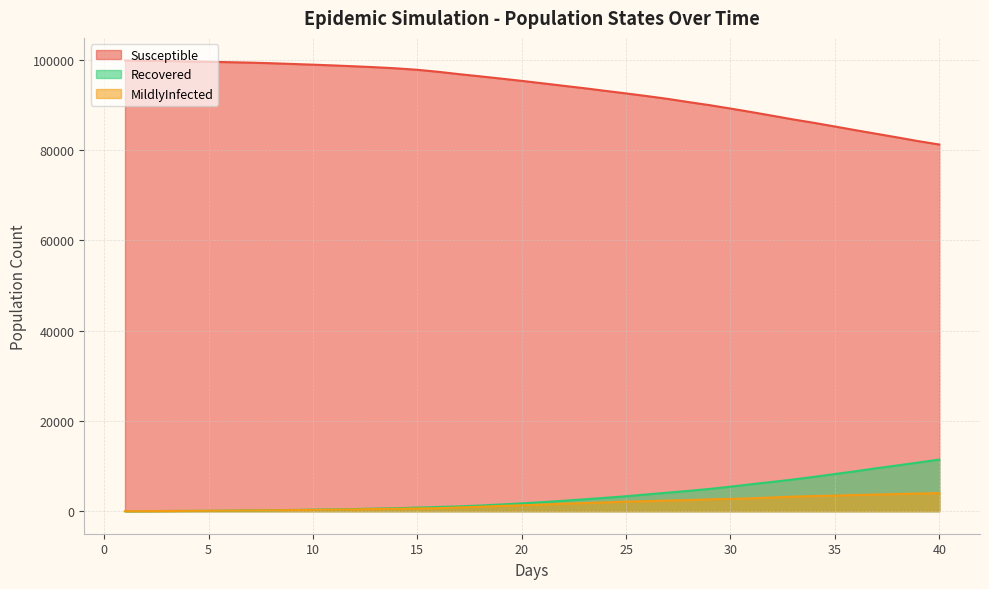

Is the value of MildlyInfected at 30 greater than the value of Susceptible at 5?

No